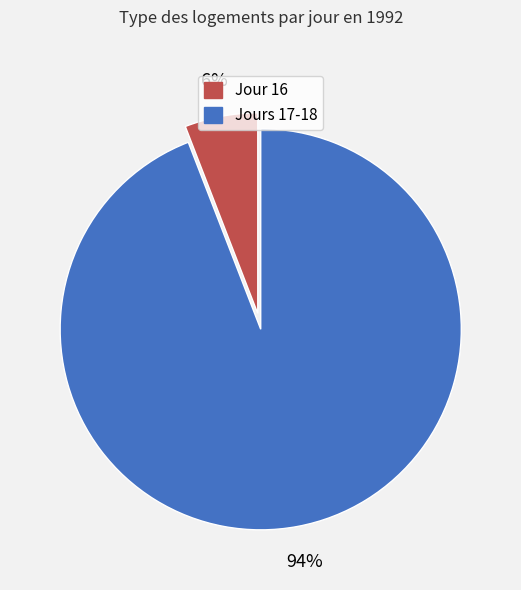

Is there any slice that represents more than half of the pie?

Yes